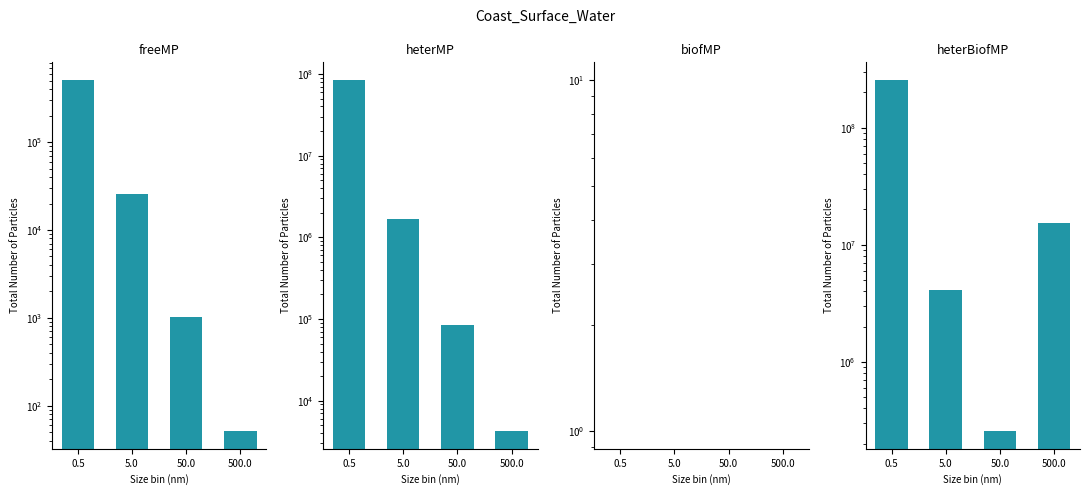

What are all the series names shown in the legend?

freeMP, heterMP, biofMP, heterBiofMP